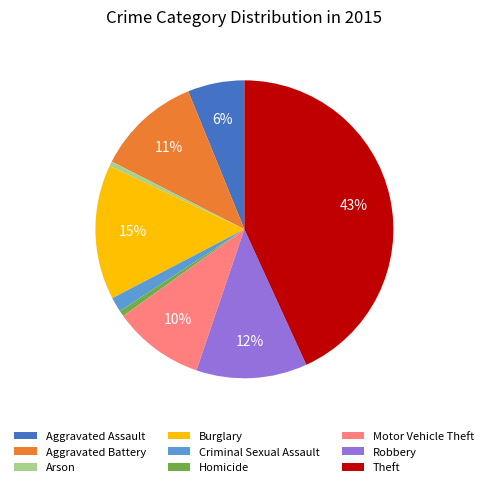

What percentage is the Arson slice, to the nearest percent?

1%